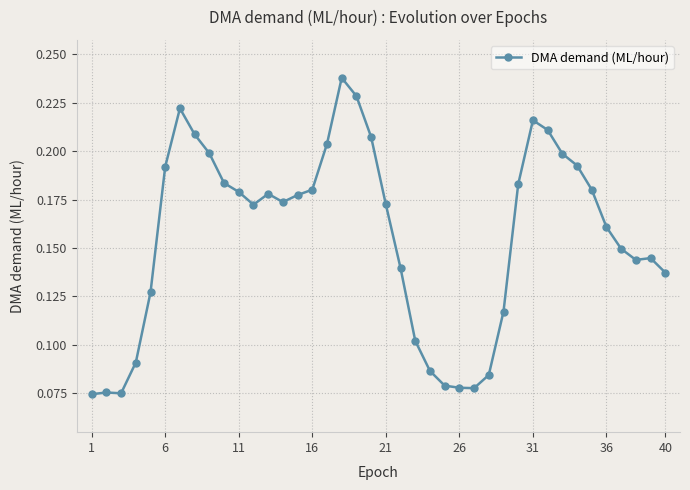

How many values are between 0 and 1?

40